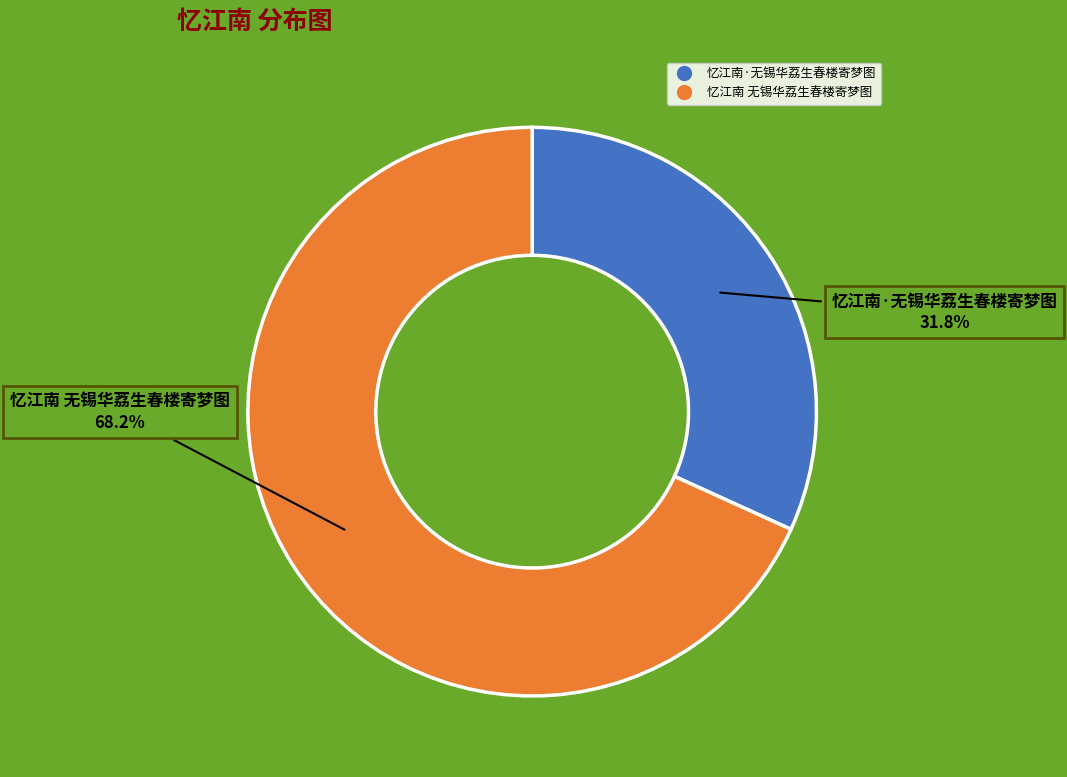

Does 忆江南·无锡华荔生春楼寄梦图 account for over 50% of the chart?

No